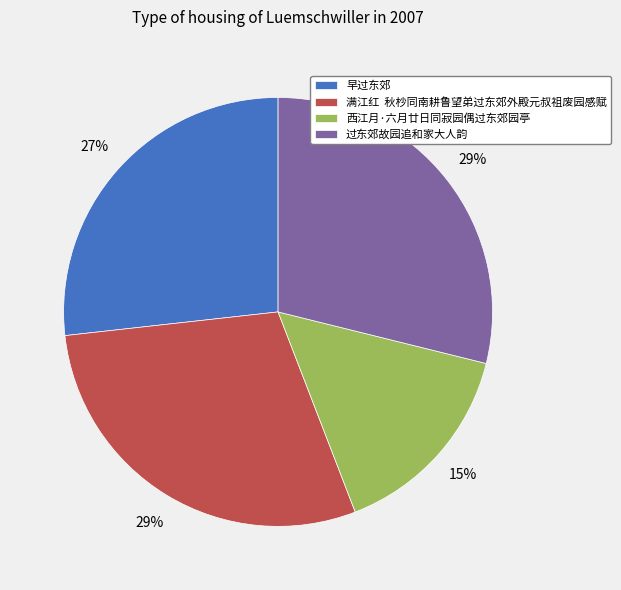

Is the sum of 西江月·六月廿日同寂园偶过东郊园亭 and 满江红 秋杪同南耕鲁望弟过东郊外殿元叔祖废园感赋 greater than half?

No